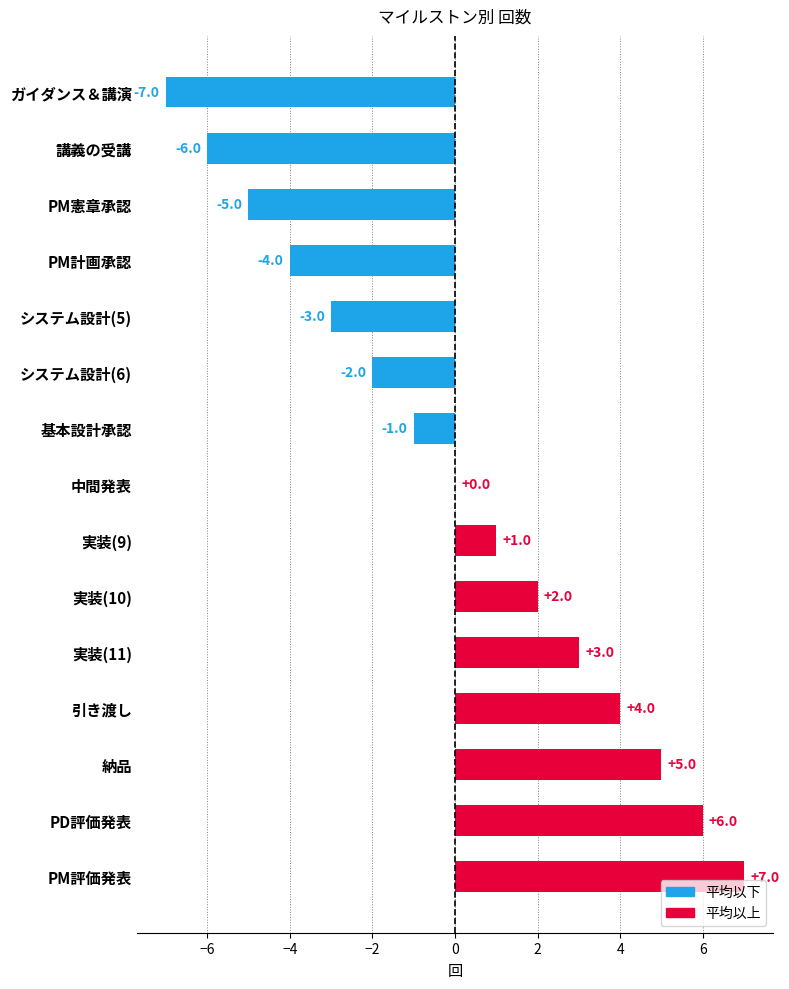

Reading top to bottom, what are all the values shown in this chart?

ガイダンス＆講演=-7	講義の受講=-6	PM憲章承認=-5	PM計画承認=-4	システム設計(5)=-3	システム設計(6)=-2	基本設計承認=-1	中間発表=0	実装(9)=1	実装(10)=2	実装(11)=3	引き渡し=4	納品=5	PD評価発表=6	PM評価発表=7